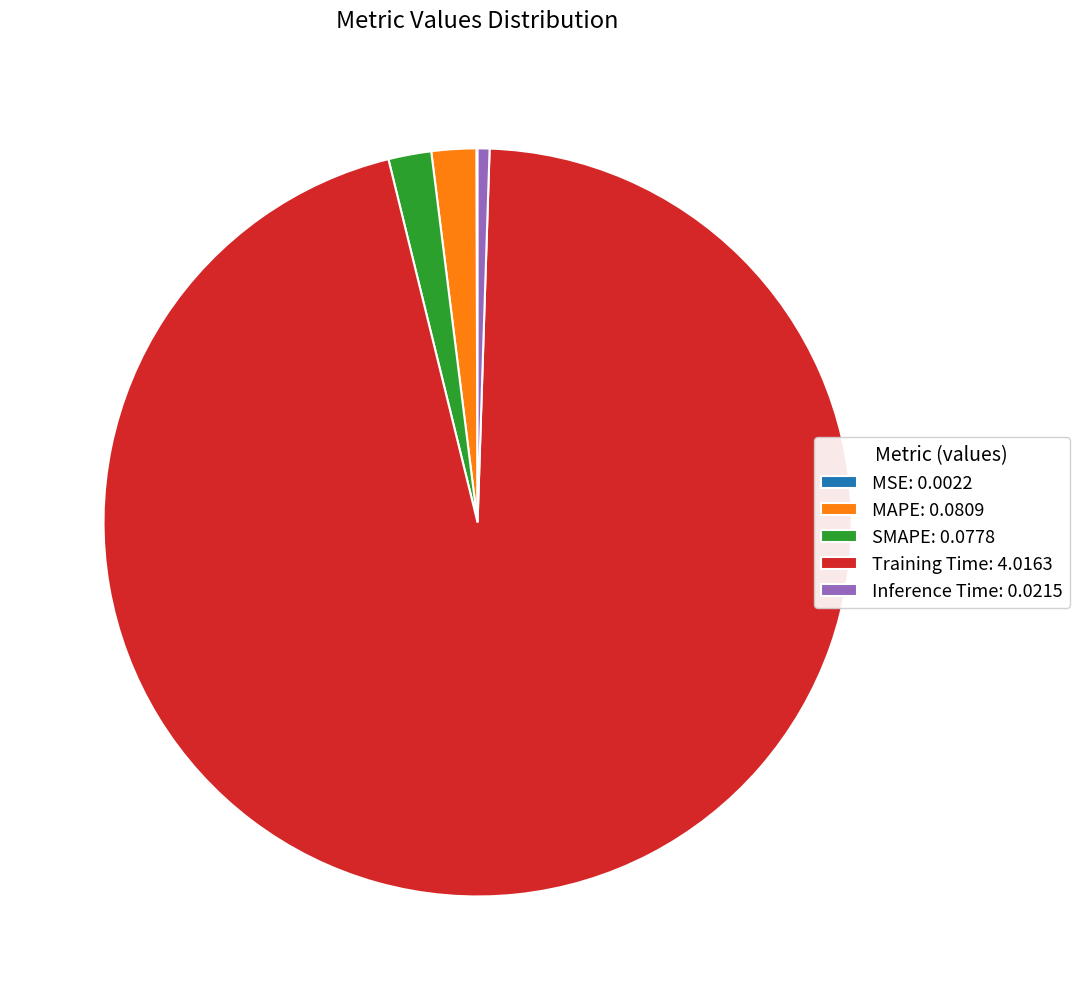

True or false: Inference Time accounts for 14% of the total.

False